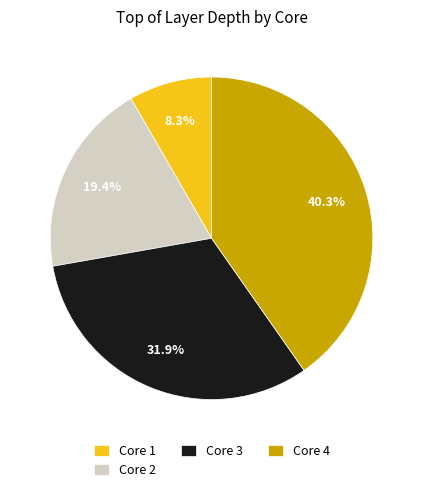

Is there any slice that represents more than half of the pie?

No